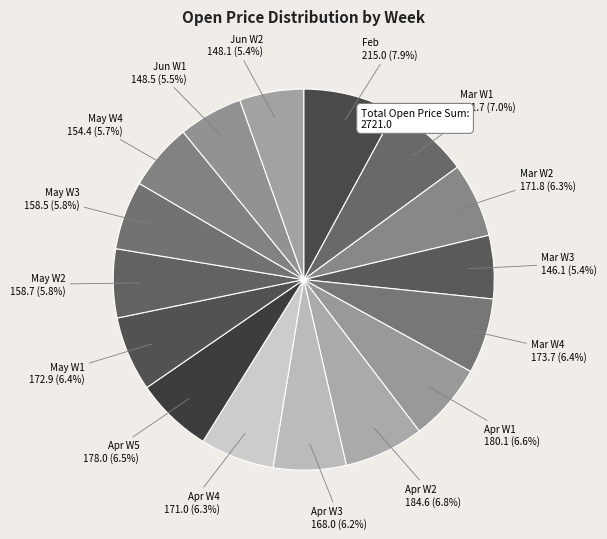

Combined, do May W1 and Apr W4 account for over 50%?

No